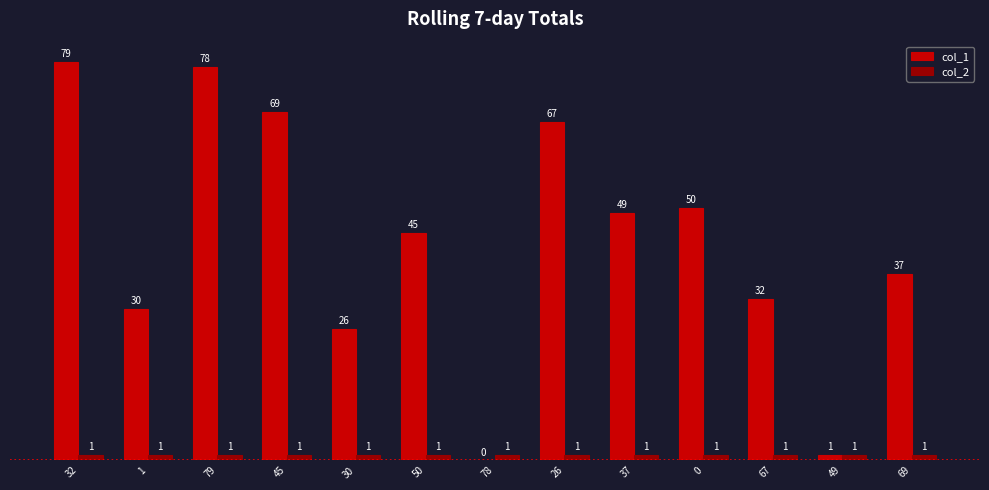

Which series has the largest range (max minus min)?

col_1